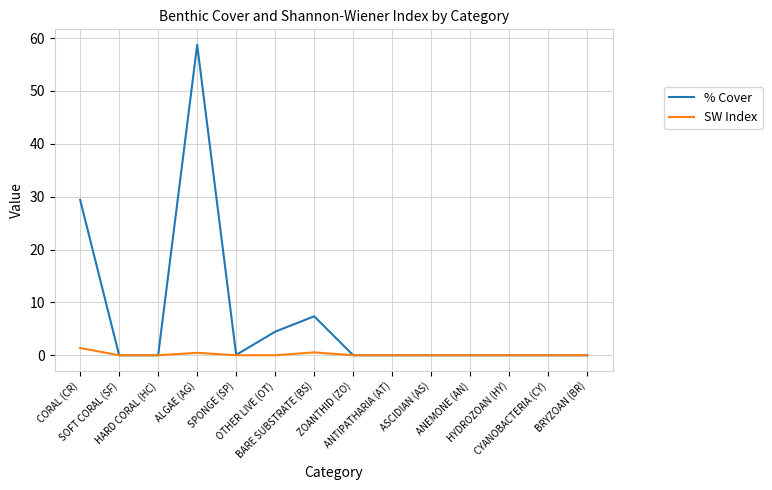

What is the maximum value shown in the chart?

58.7